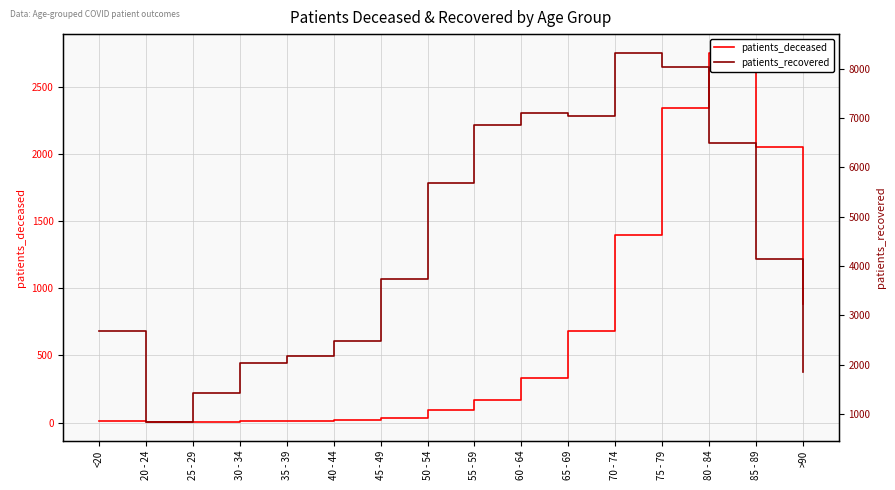

What are all the series names shown in the legend?

patients_deceased, patients_recovered